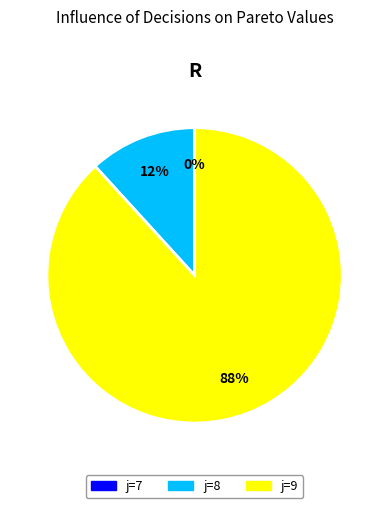

Between j=7 and j=9, which is larger?

j=9